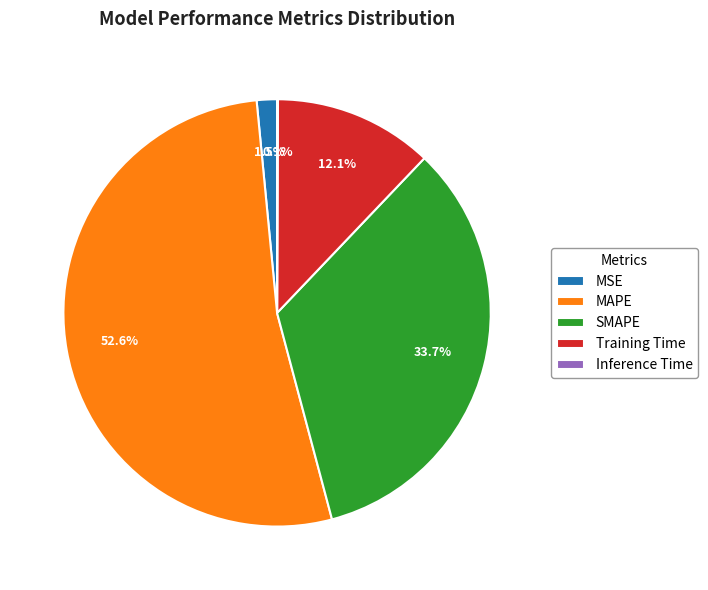

Does any single category account for the majority?

Yes